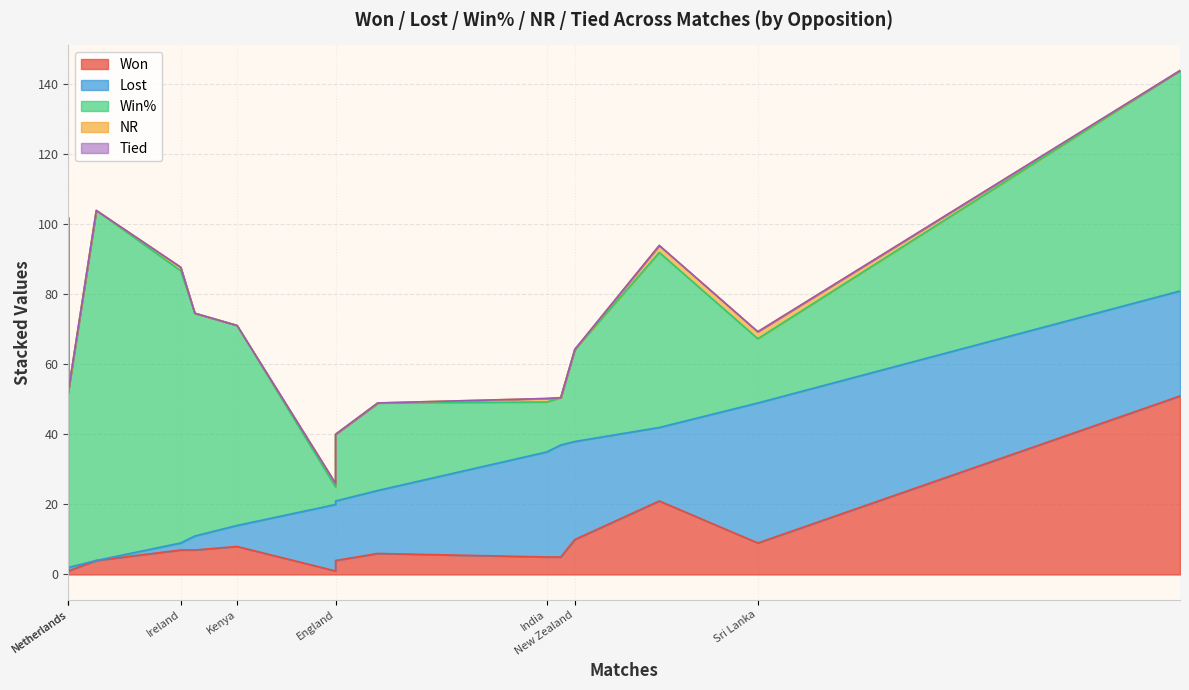

True or false: Tied has more than 1 points higher than both neighbors.

False